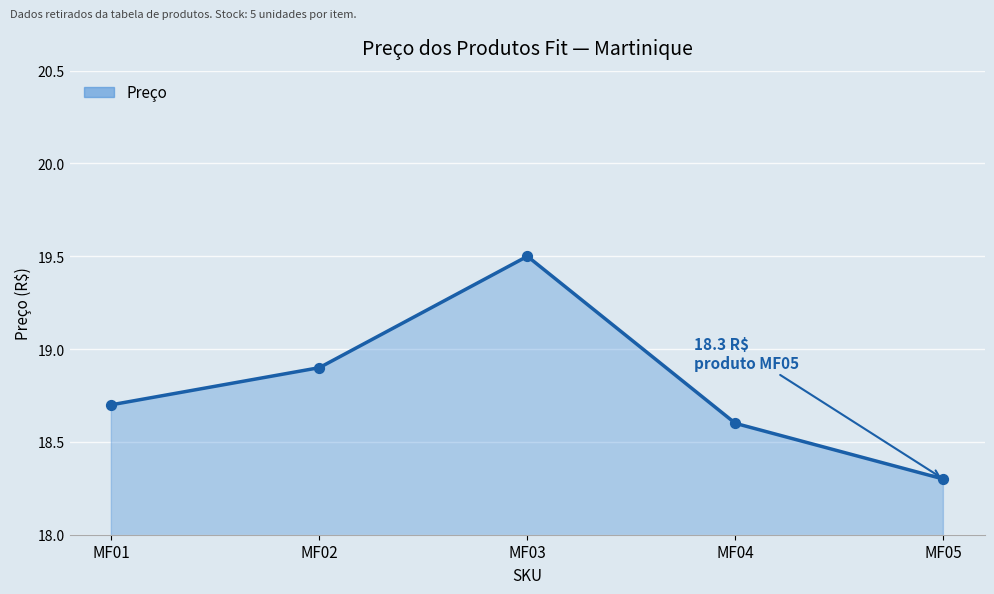

What is the ratio of the value at MF05 to the value at MF01?

1.0